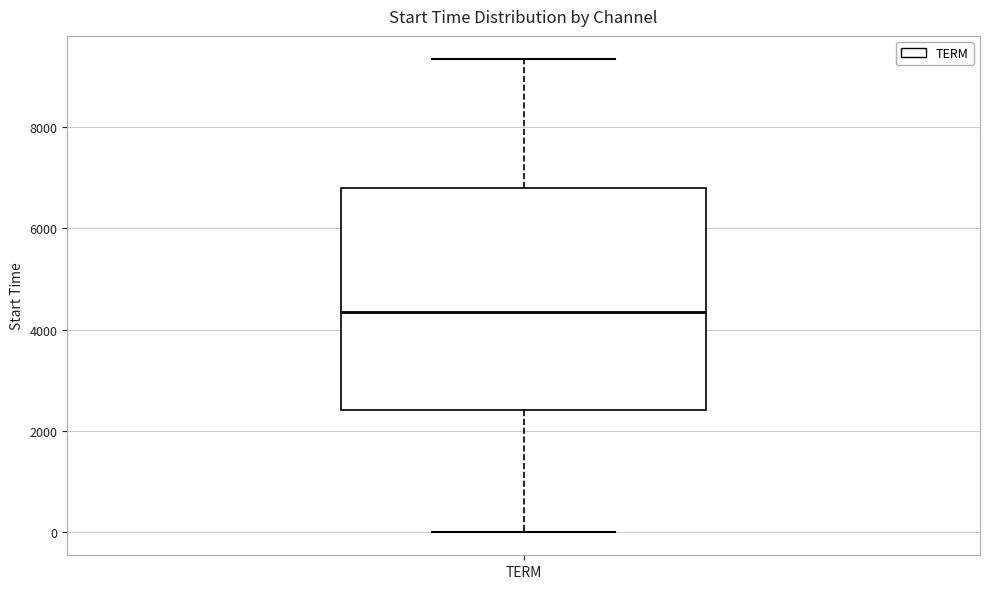

Transcribe this box plot: give where the median line is, the range the box spans, and where the two whiskers end, as read against the y-axis. The values are not printed on the chart, so give them approximately, as read against the axis.

median 4400, box 2400 to 6800, whiskers 0 to 9400